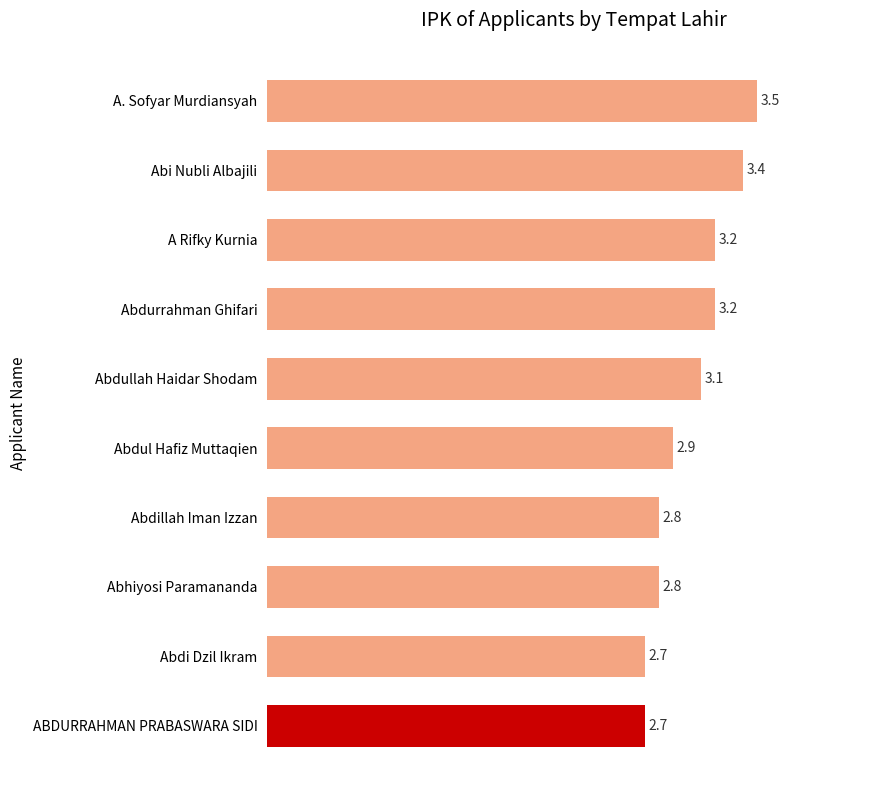

What is the difference between the maximum and minimum values?

0.8